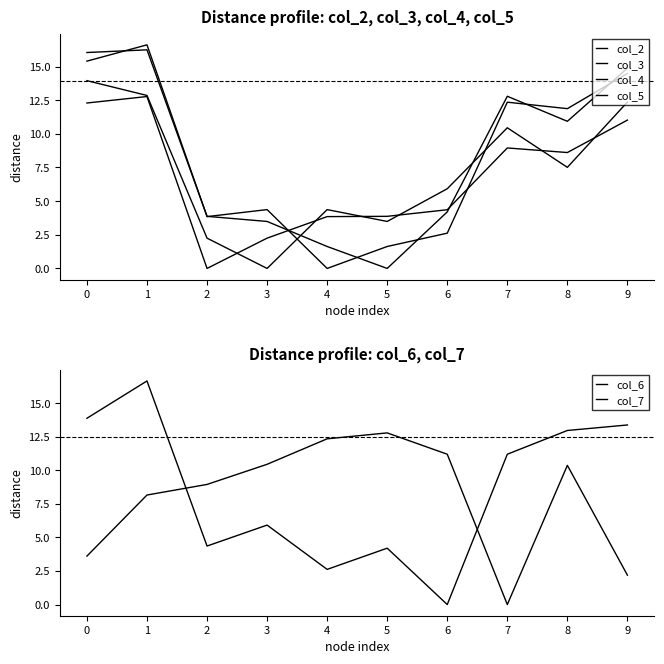

Which category has the highest value in the col_4 series?

1